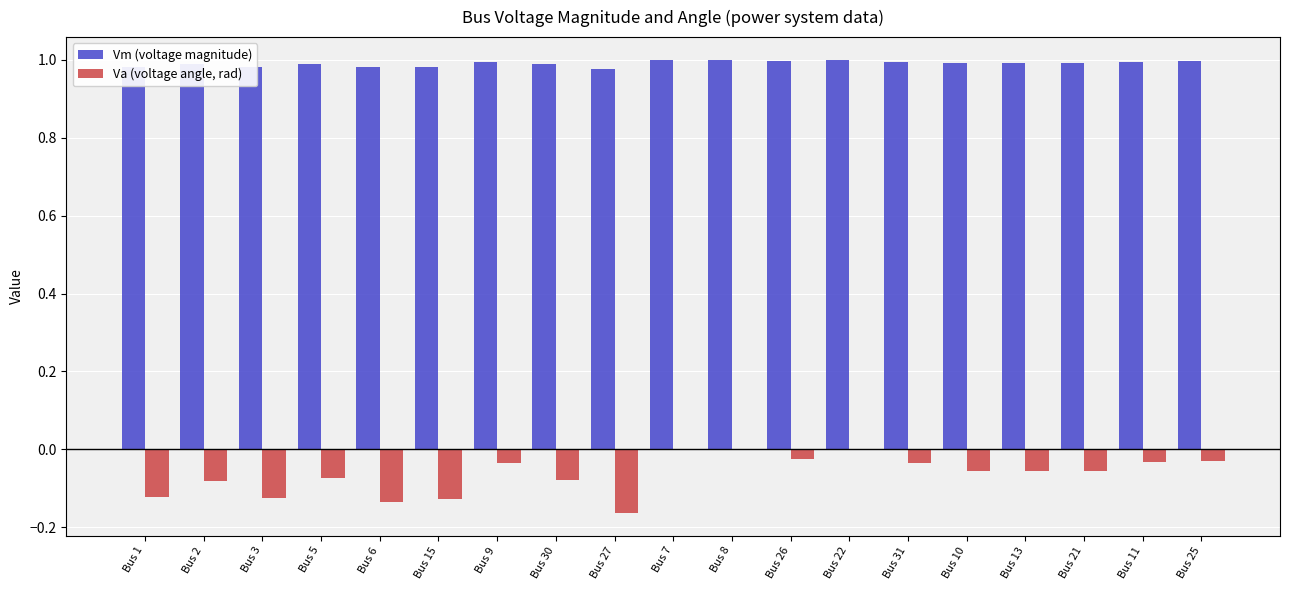

Between Bus 27 and Bus 26, which series saw the biggest shift?

Va (voltage angle, rad)